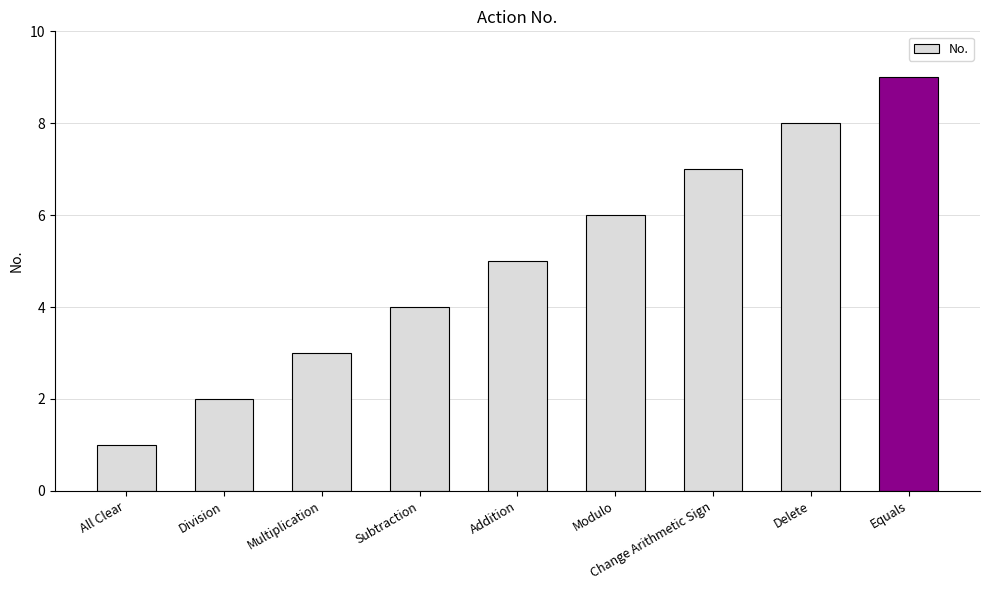

How many data points does each series have?

9